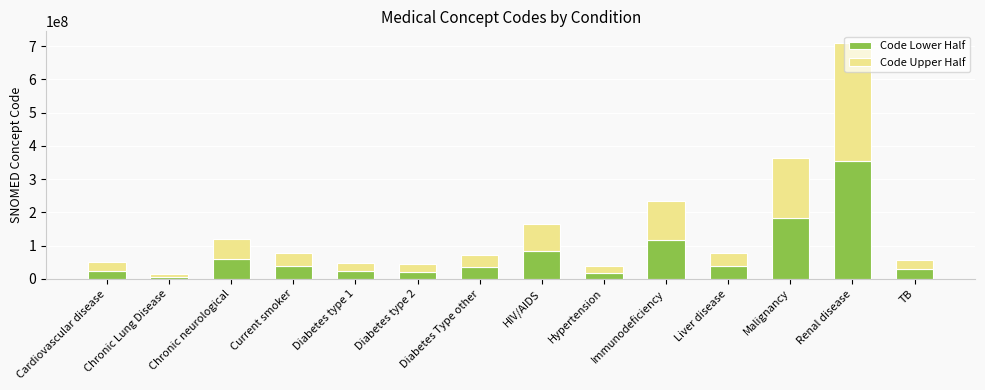

What is the difference between the second highest and second lowest values in the Code Lower Half series?

162502499